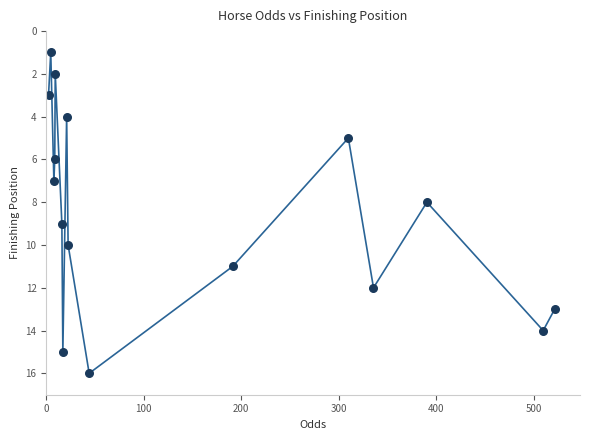

What is the range of Y values (max minus min)?

15